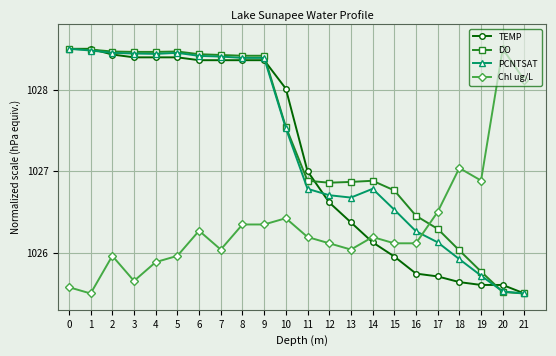

What is the sum of the DO values at 12 and 11?

2053.7